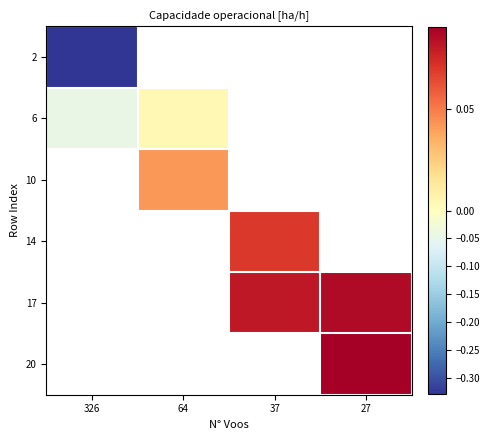

Between 64 and 27, which is larger?

27